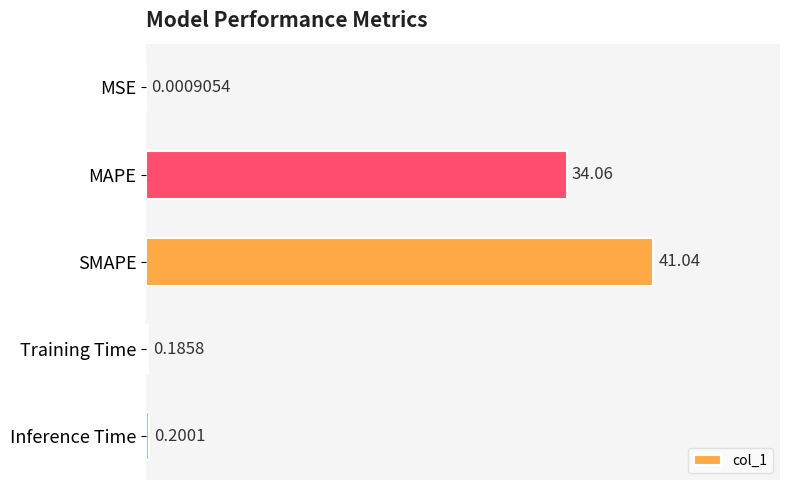

Approximately how many times larger is the value at SMAPE compared to MAPE?

1.2